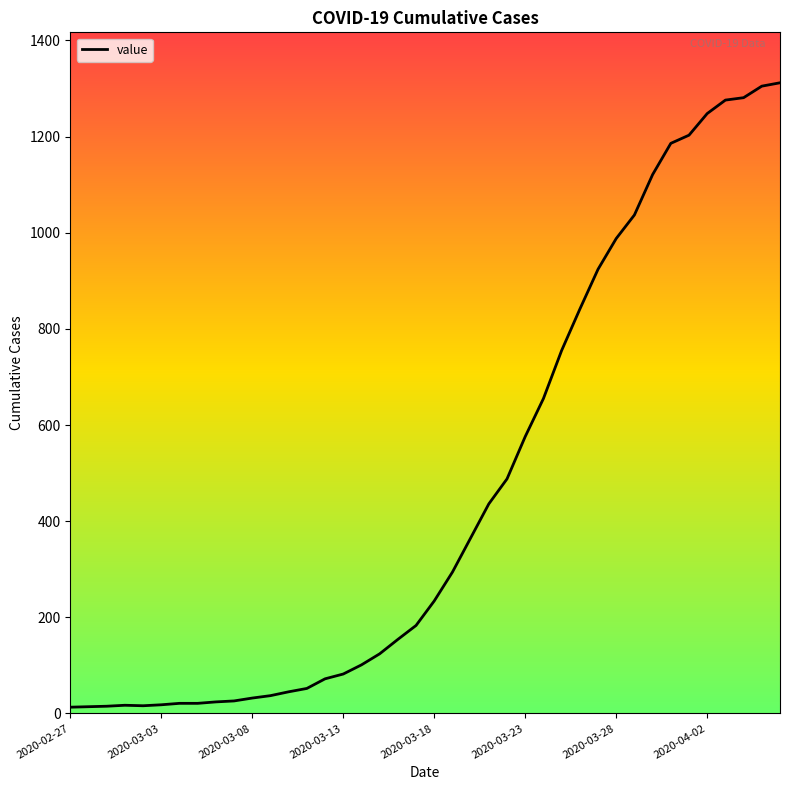

What is the difference between the maximum and minimum values?

1299